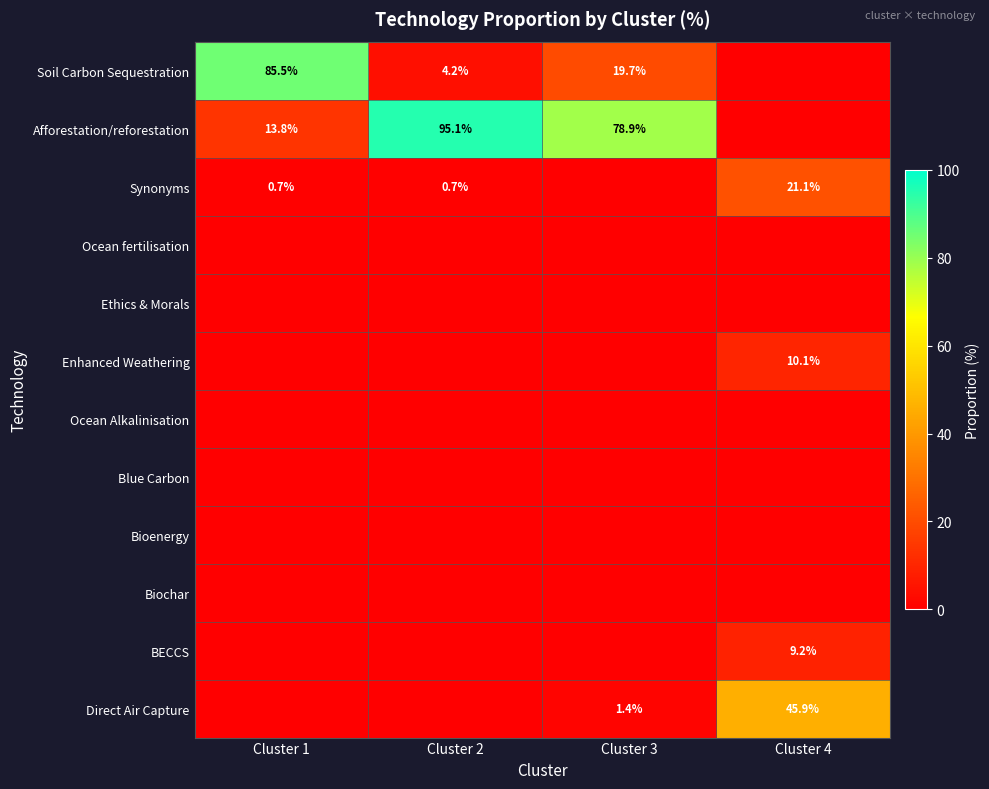

Rank the series by their maximum value, from lowest to highest.

Ocean fertilisation, Ethics & Morals, Ocean Alkalinisation, Blue Carbon, Bioenergy, Biochar, BECCS, Enhanced Weathering, Synonyms, Direct Air Capture, Soil Carbon Sequestration, Afforestation/reforestation